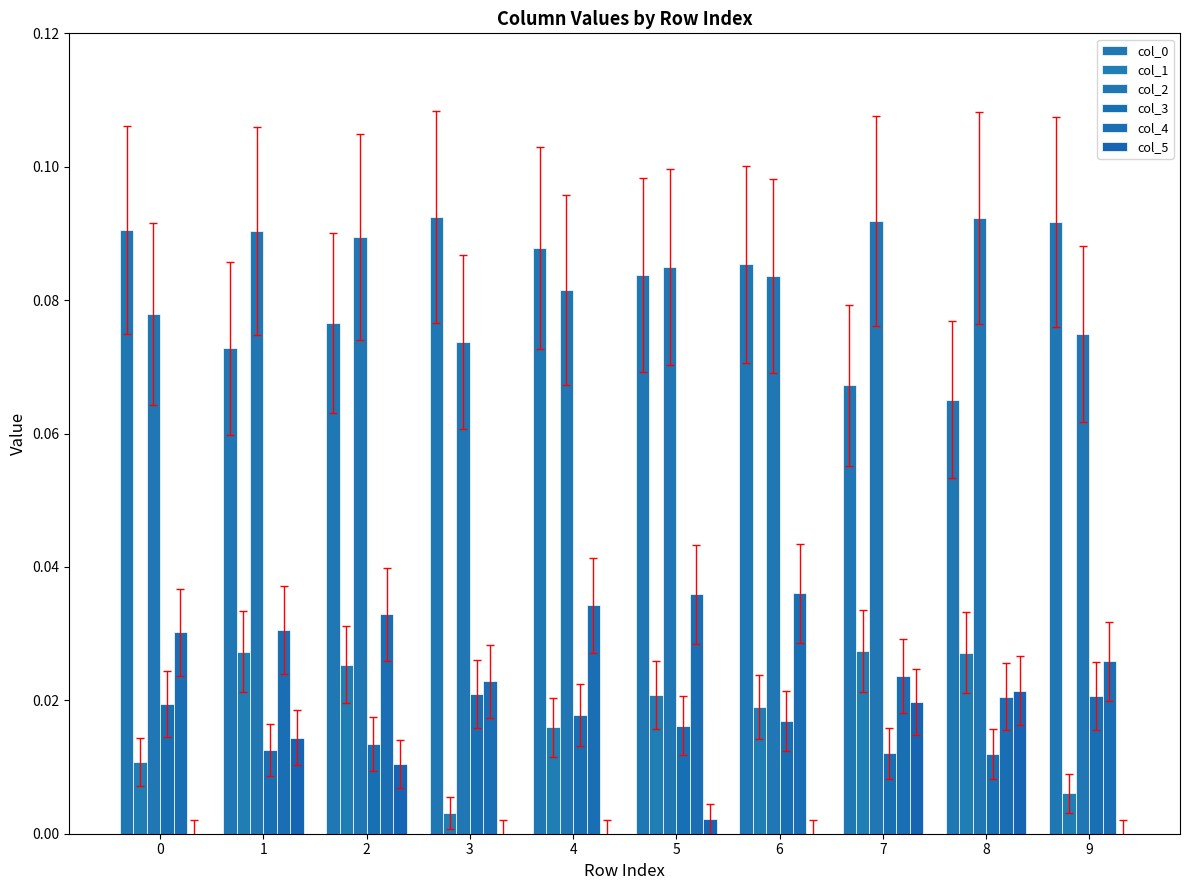

Is it true that col_2 equals 0.1 at 6?

True